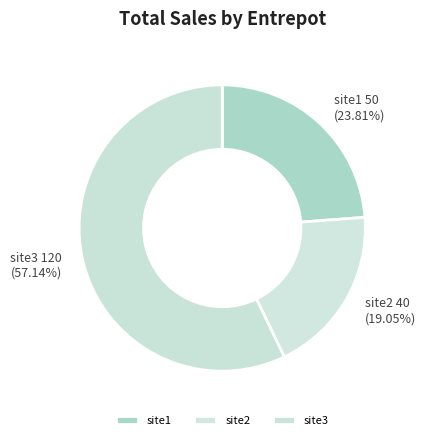

To the nearest percent, what is the difference between the site1 and site2 slice percentages?

5%